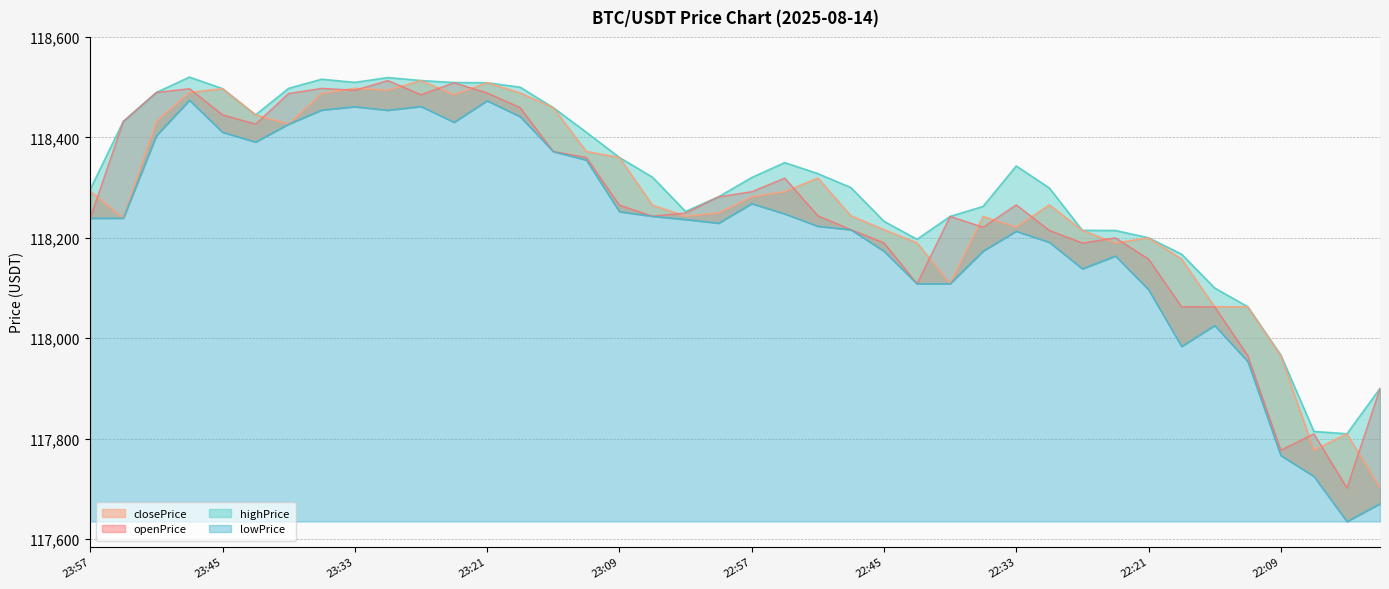

Between 22:54 and 22:03, which series saw the biggest shift?

openPrice